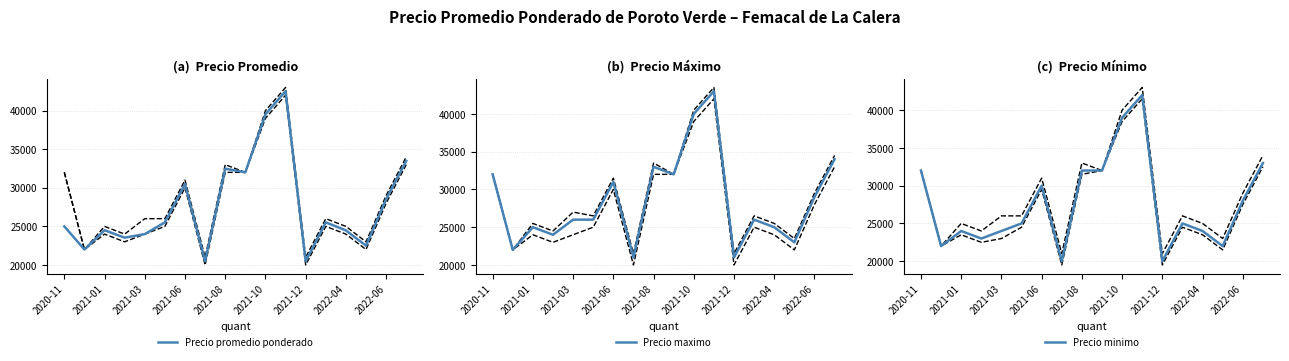

What is the minimum value for Precio minimo?

20000